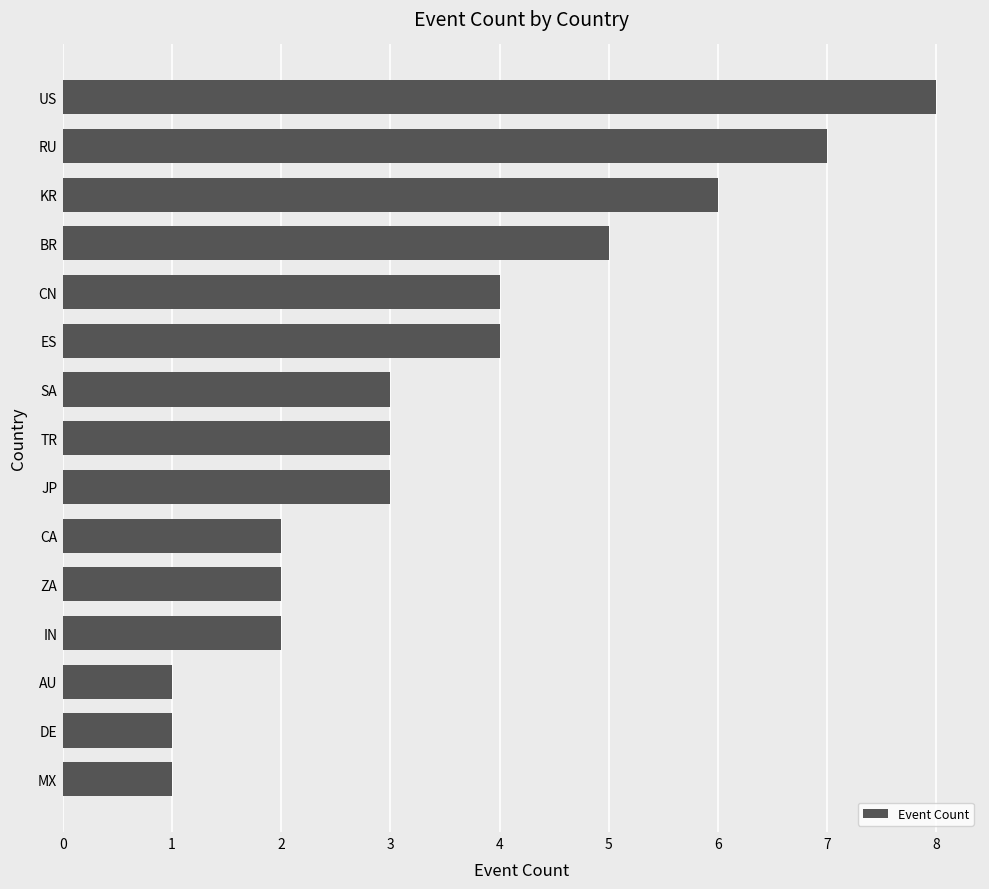

Count the number of data series in this chart.

1